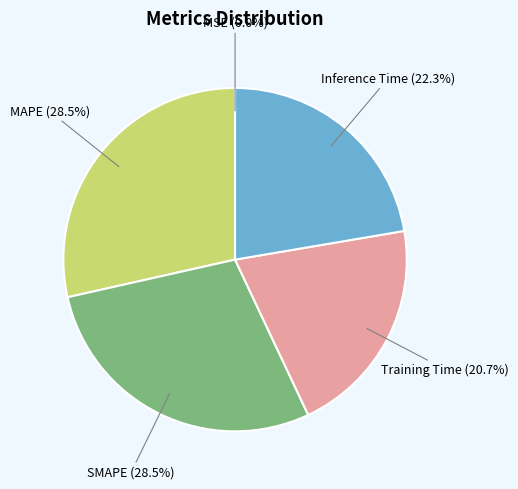

Between Training Time and MAPE, which is larger?

MAPE